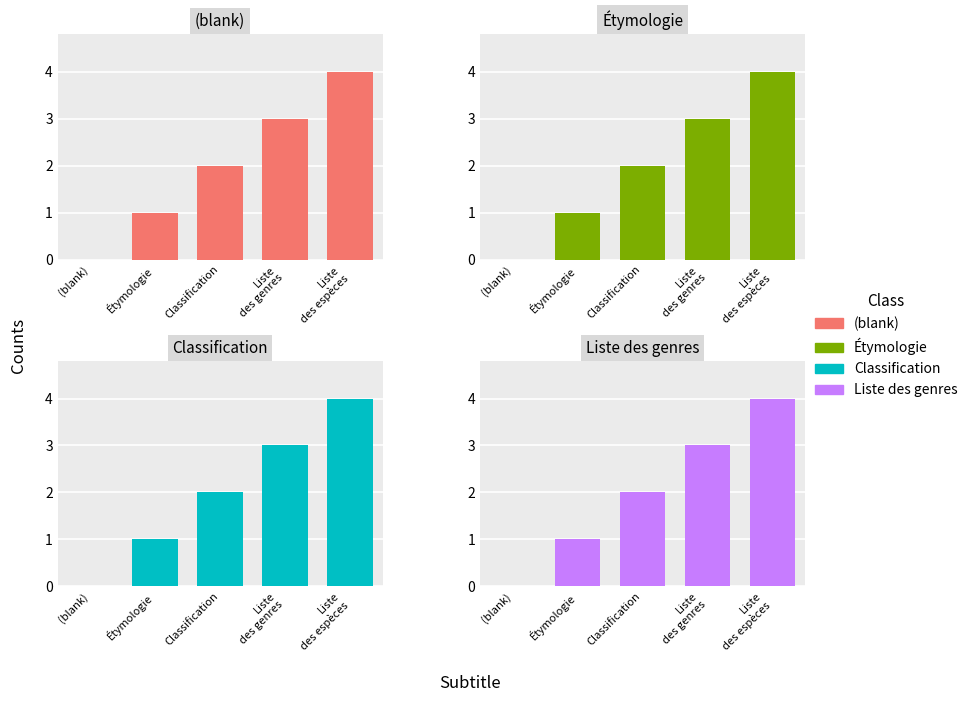

At which label does (blank) first exceed 2?

Liste
des genres